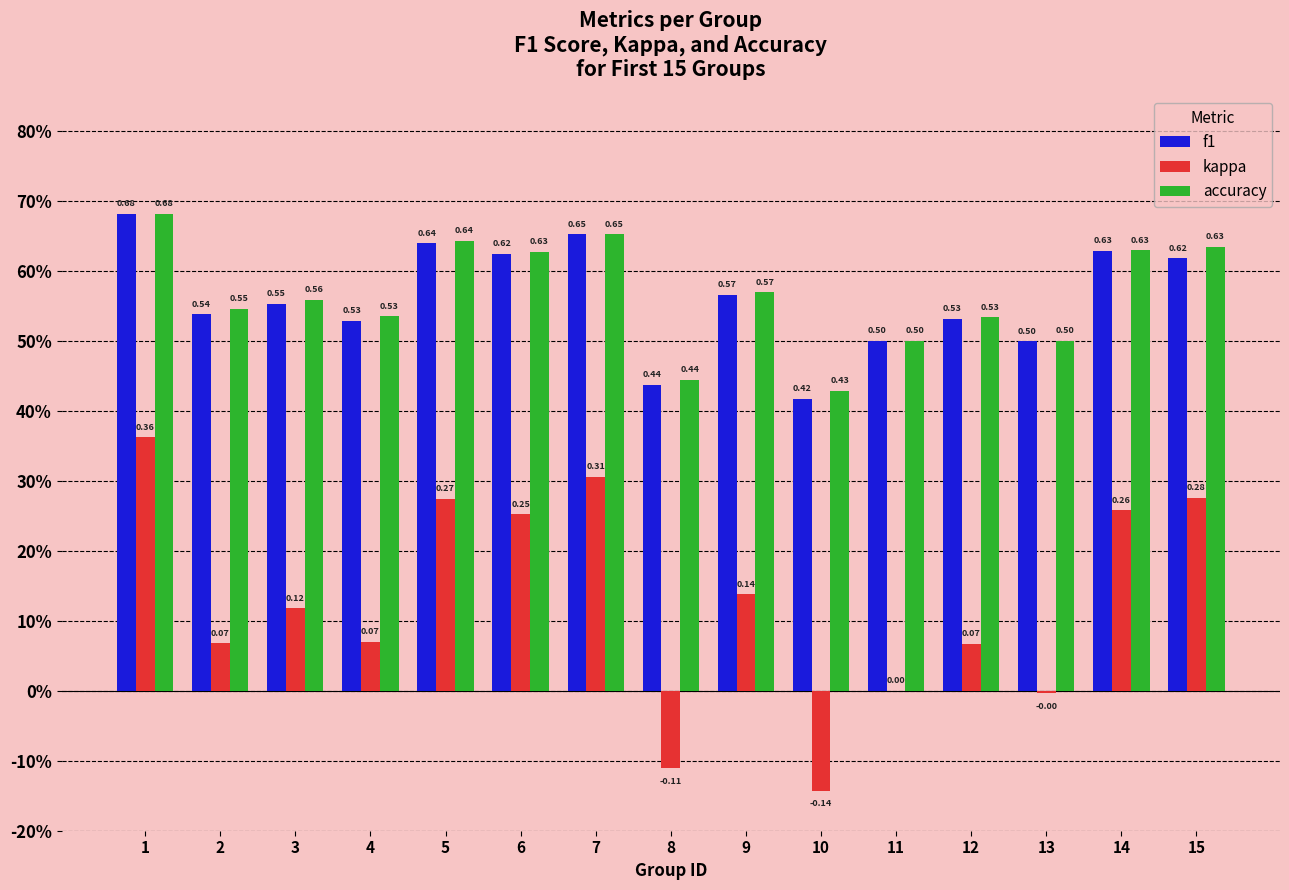

Does the chart contain stacked bars?

No